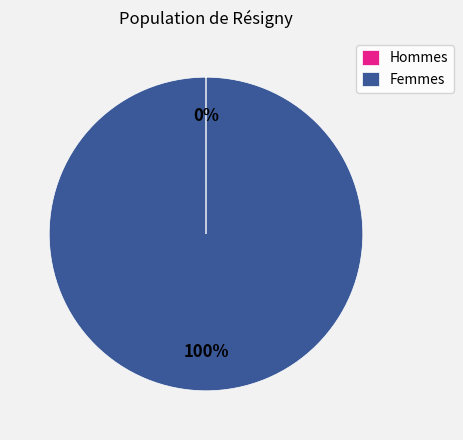

To the nearest percent, what is the difference between the largest and smallest slice percentages?

100%